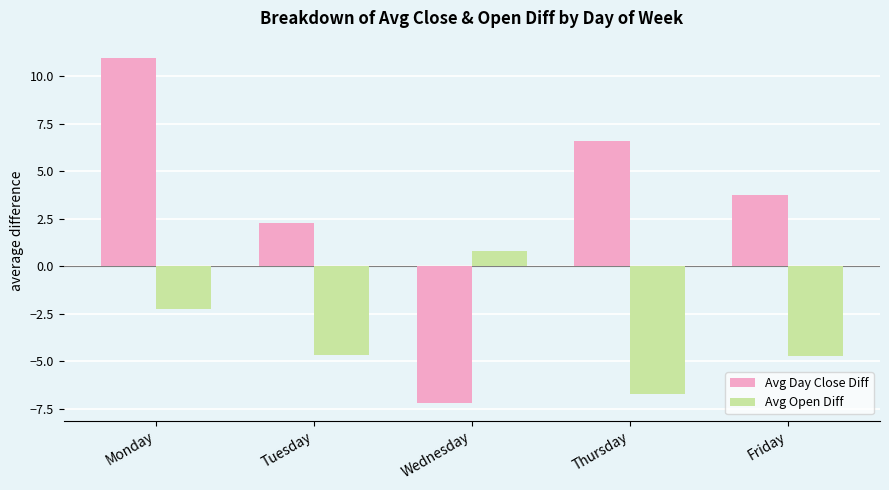

List the series in order of their peak value, highest first.

Avg Day Close Diff, Avg Open Diff